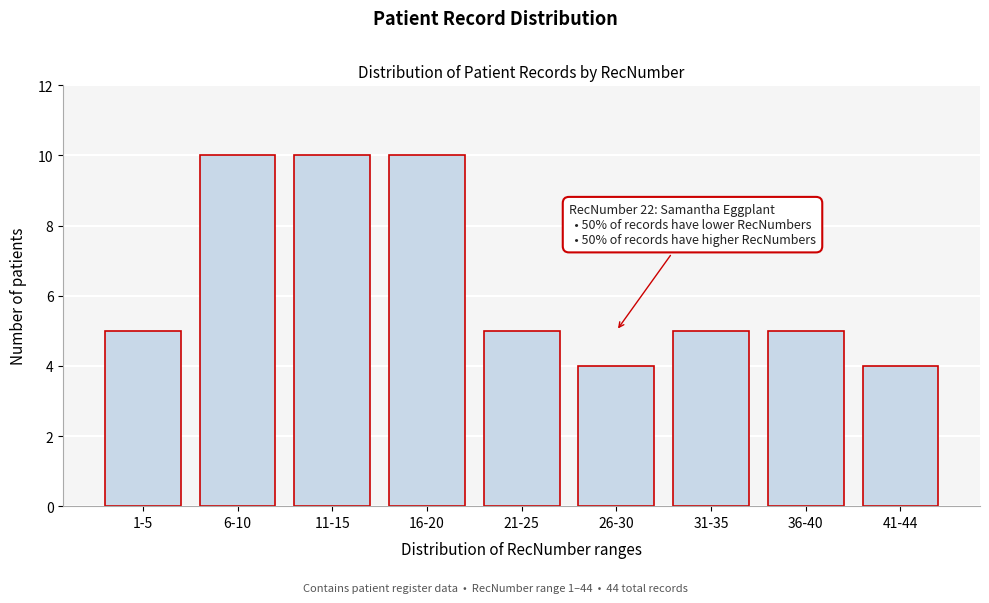

Reading left to right, what are all the values shown in this chart?

5	10	10	10	5	4	5	5	4